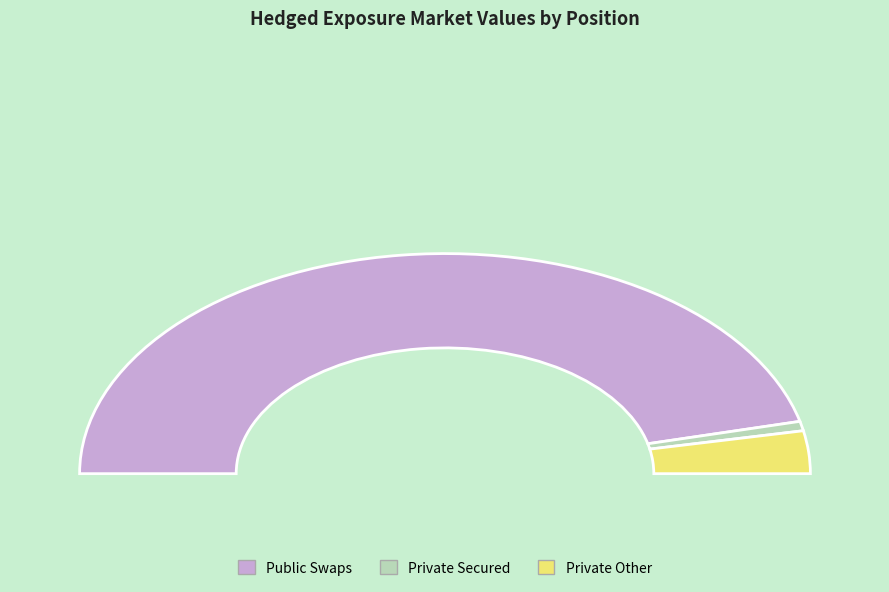

Is Paradigm the majority of the pie?

No